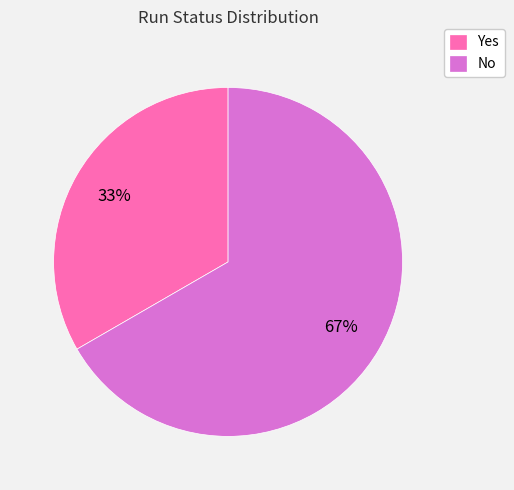

What is the majority slice?

No